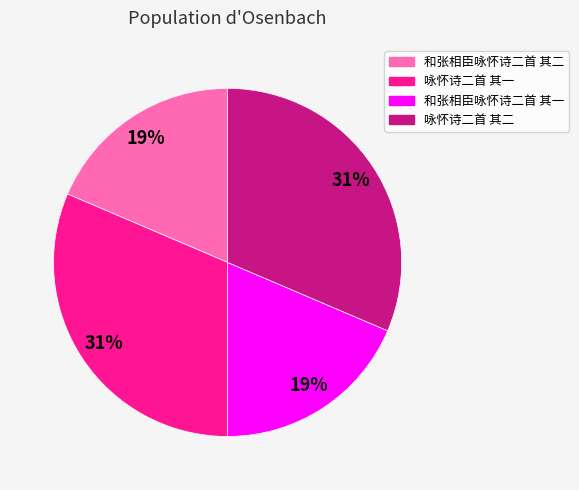

To the nearest percent, what percentage of the pie is 咏怀诗二首 其二?

31%